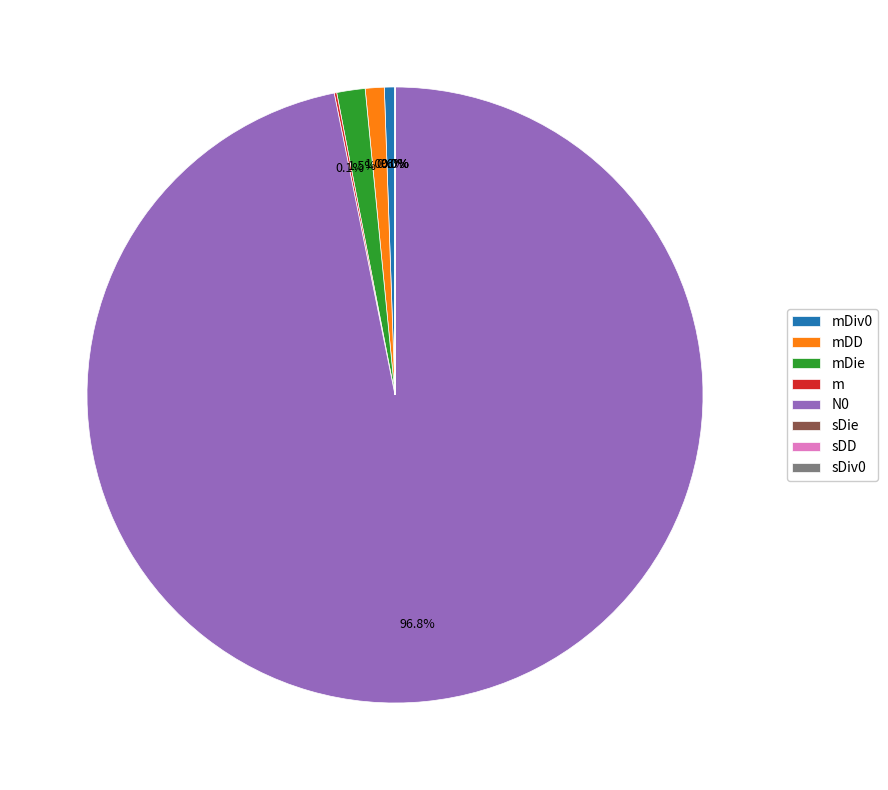

Which slice is the largest?

N0